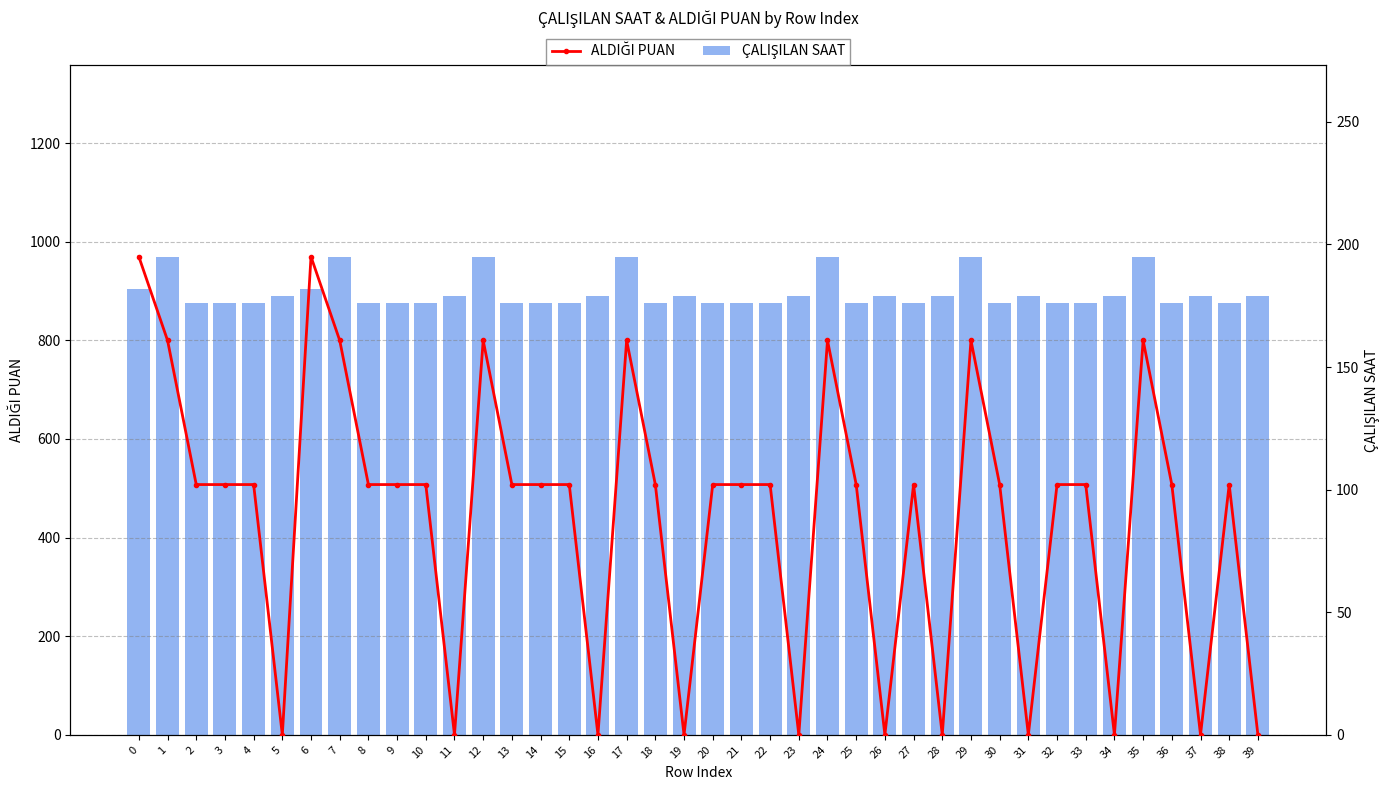

The ÇALIŞILAN SAAT series shows 176.0 at 14. True or false?

True